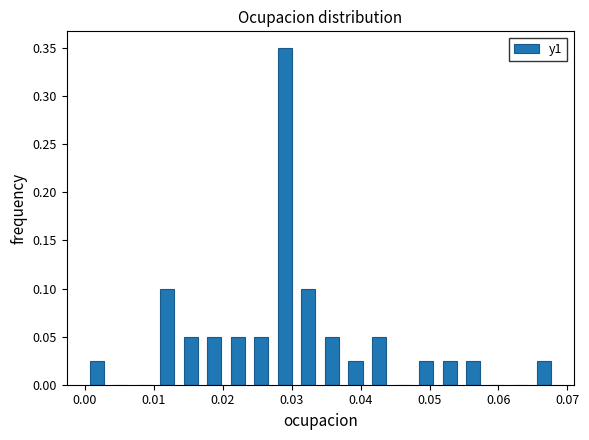

Read against the x-axis, roughly where is the centre of the tallest bar?

0.029